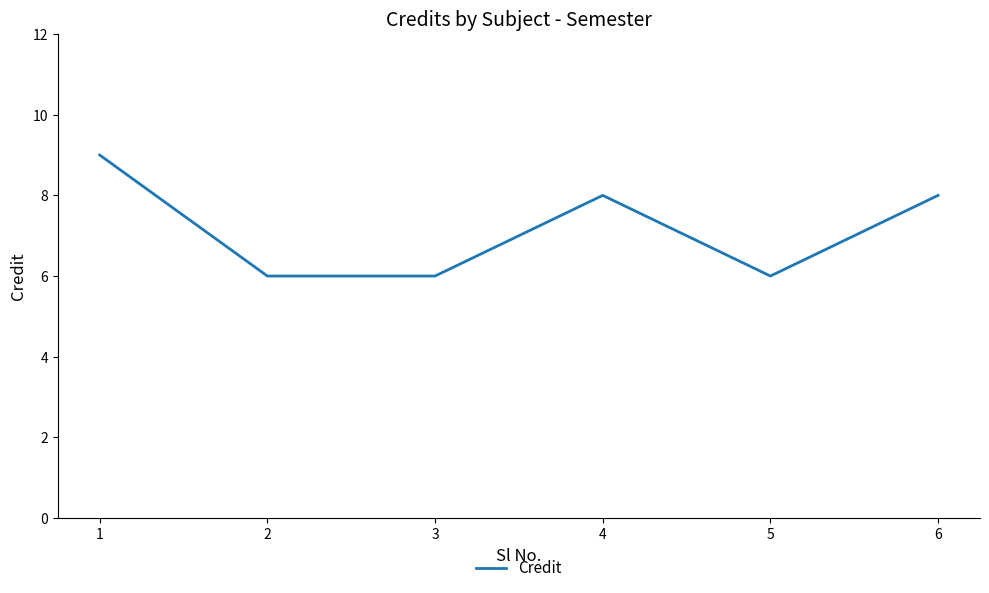

How many values are between 6 and 8?

5